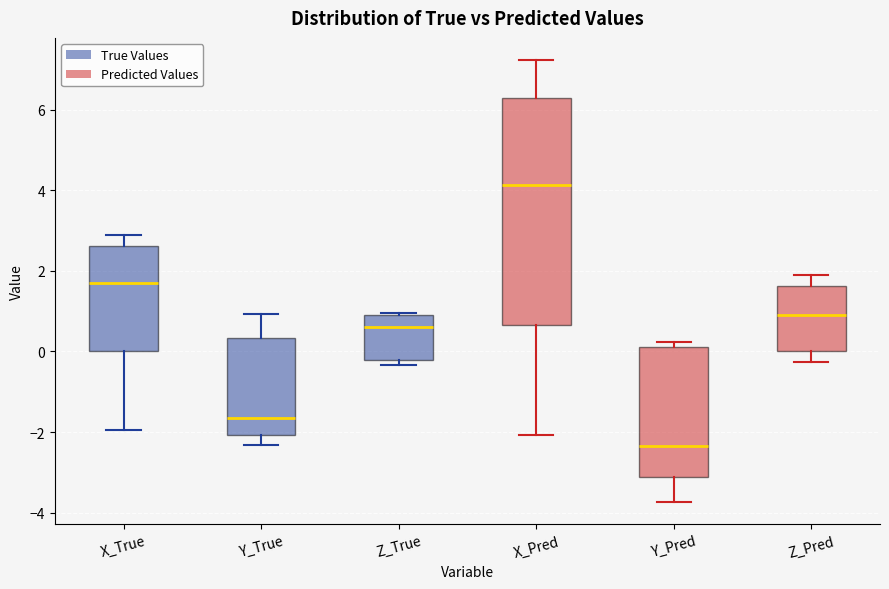

Reading left to right, transcribe this box plot: for each box, give where its median line is, the range the box spans, and where its two whiskers end, as read against the y-axis. The values are not printed on the chart, so give them approximately, as read against the axis.

X_True: median 1.6, box 0.0 to 2.6, whiskers -2.0 to 2.8
Y_True: median -1.6, box -2.0 to 0.4, whiskers -2.4 to 1.0
Z_True: median 0.6, box -0.2 to 1.0, whiskers -0.4 to 1.0
X_Pred: median 4.2, box 0.6 to 6.4, whiskers -2.0 to 7.2
Y_Pred: median -2.4, box -3.2 to 0.2, whiskers -3.8 to 0.2 (just above the box's upper edge)
Z_Pred: median 1.0, box 0.0 to 1.6, whiskers -0.2 to 2.0